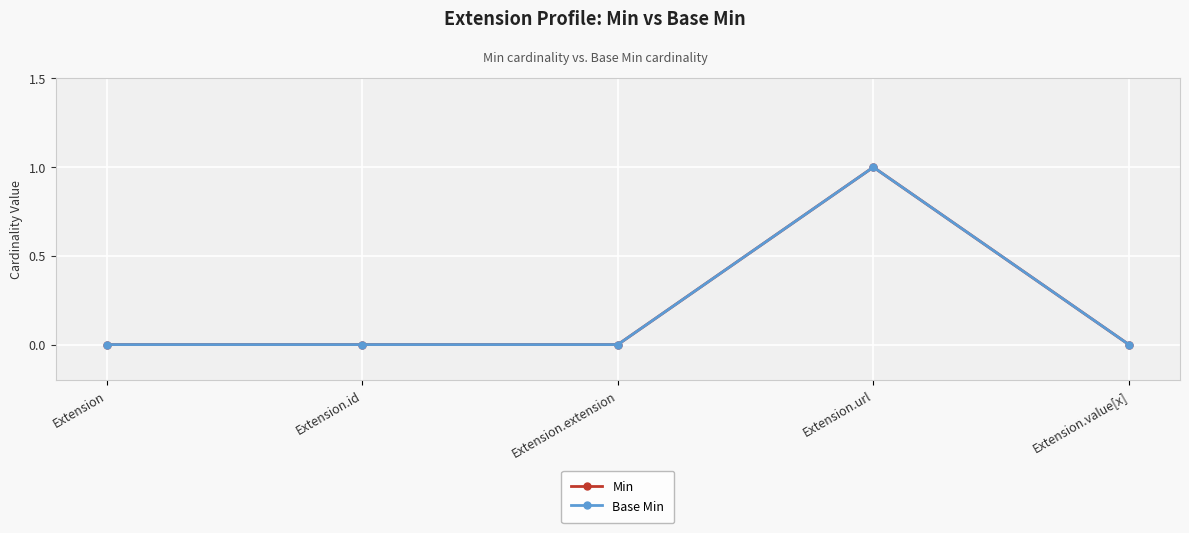

Where is Base Min nearest to the value 0?

Extension